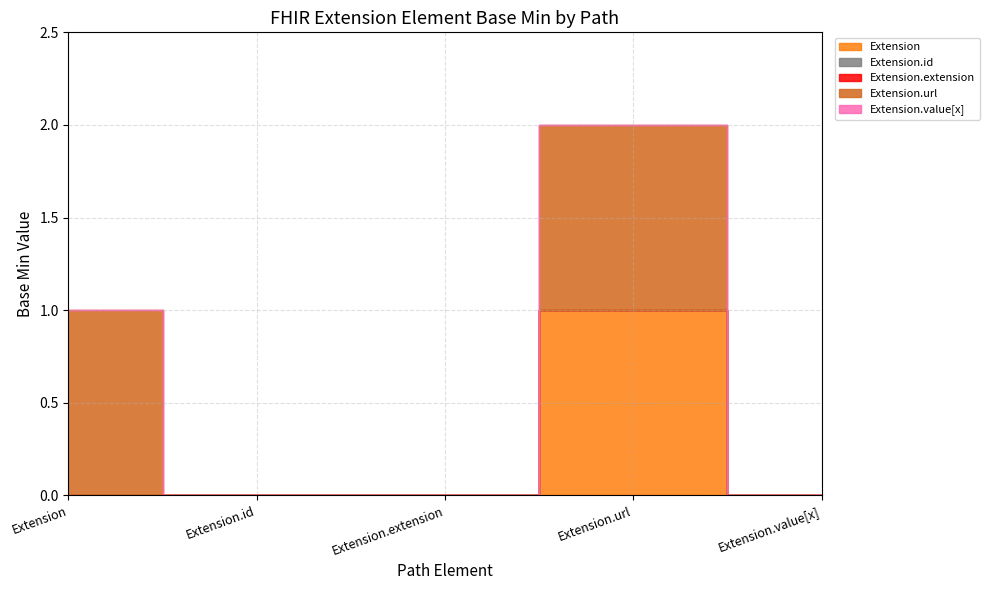

Is it true that Extension equals 0 at Extension.id?

True